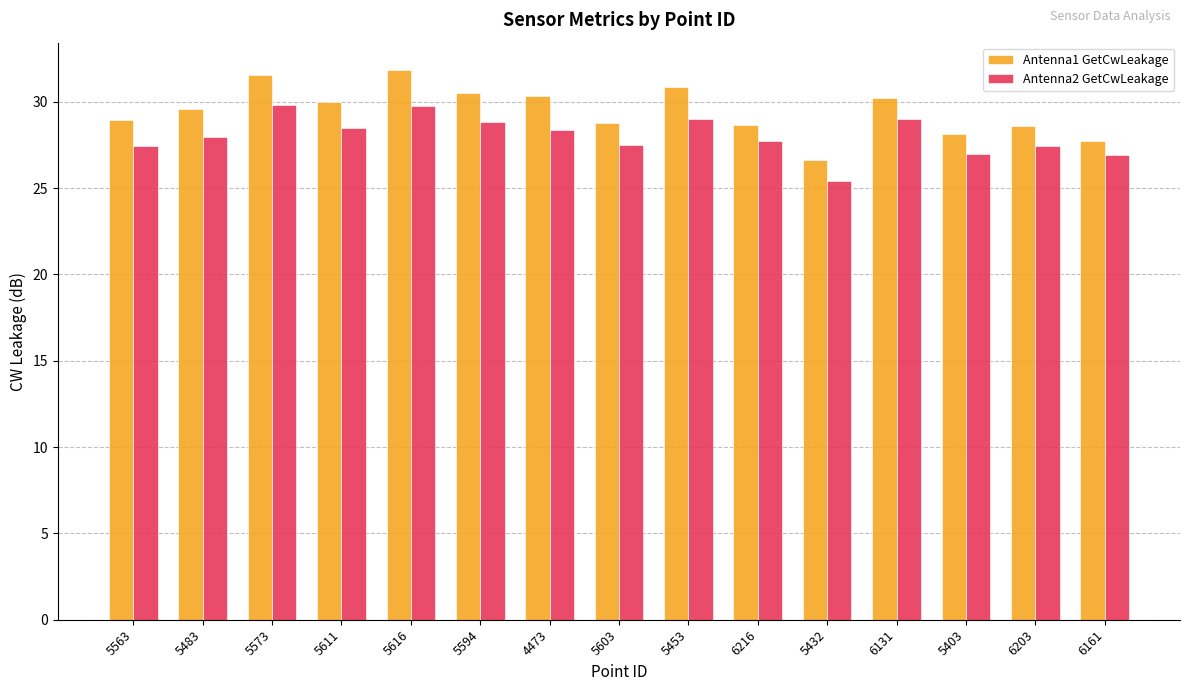

What are all the series names shown in the legend?

Antenna1 GetCwLeakage, Antenna2 GetCwLeakage